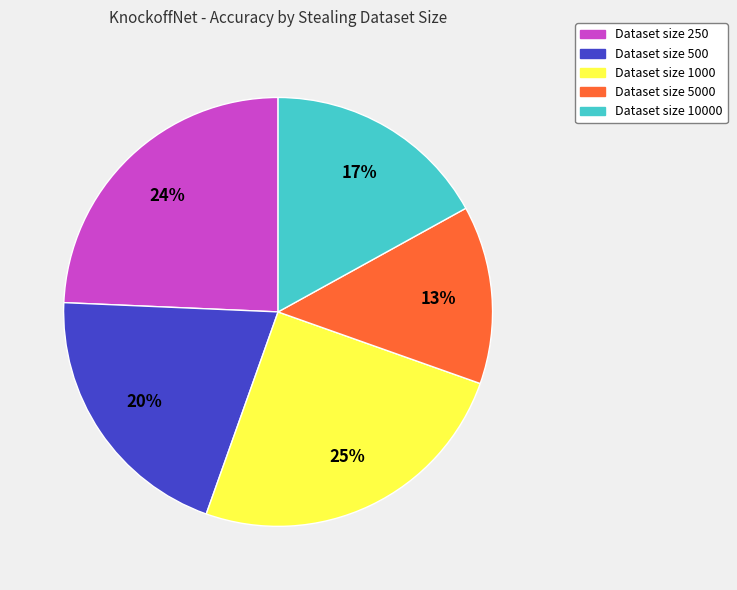

Is there a majority slice in this chart?

No